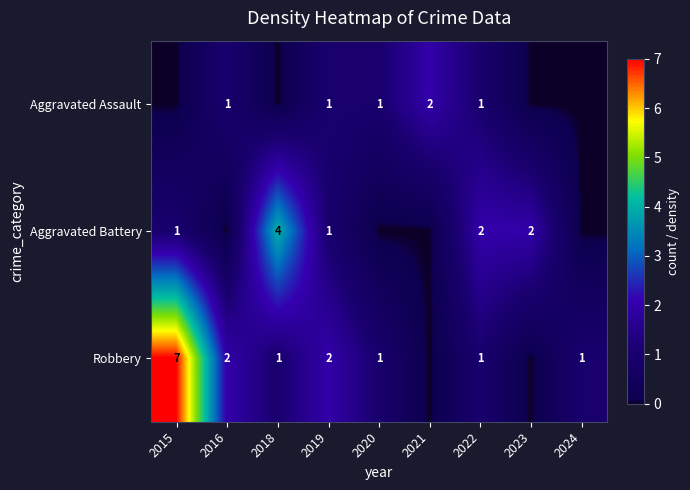

The Robbery series shows 2 at 2016. True or false?

True